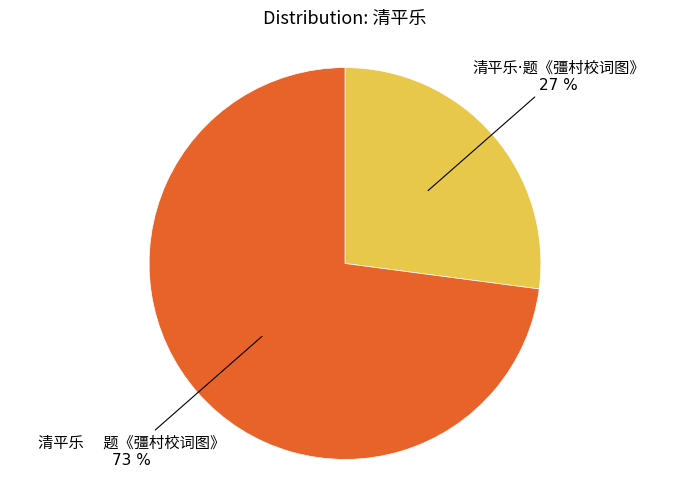

To the nearest percent, what is the difference between the largest and smallest slice percentages?

46%